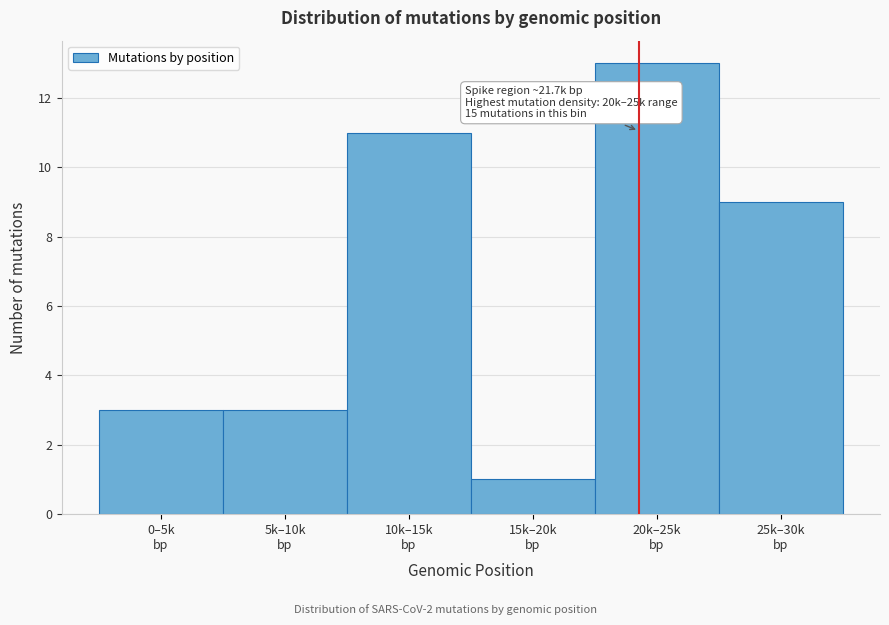

Reading left to right, extract all data points from this chart.

3	3	11	1	13	9